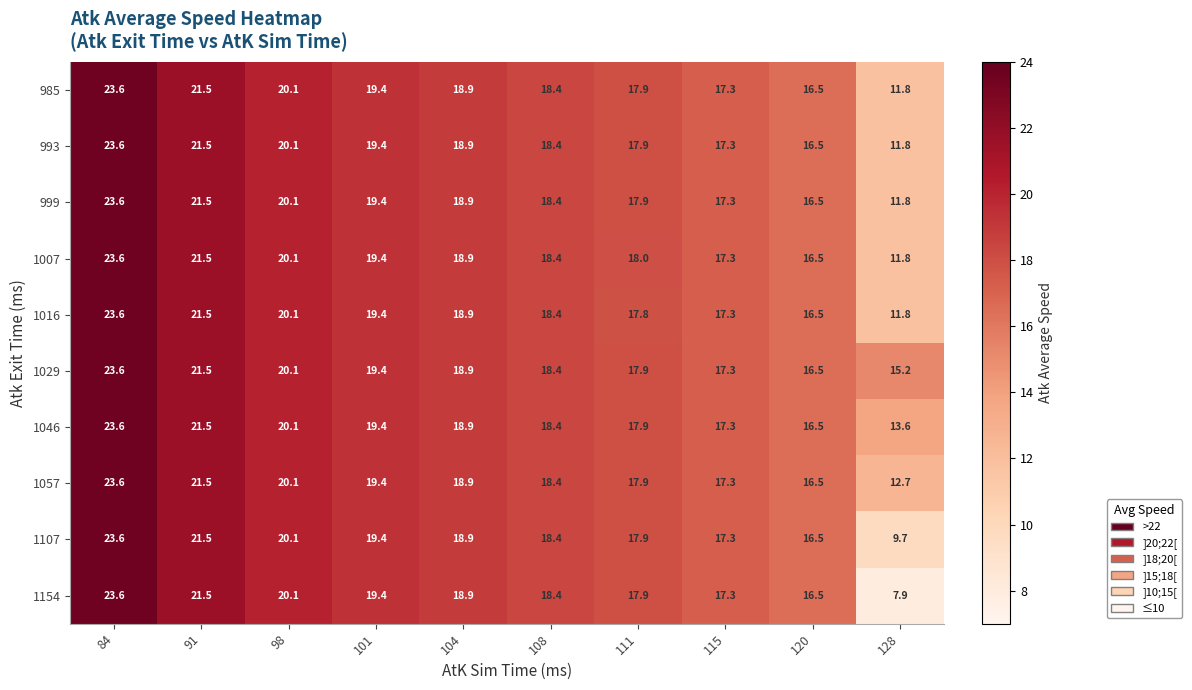

The value of 1029 at 120 is 16.5. True or false?

True